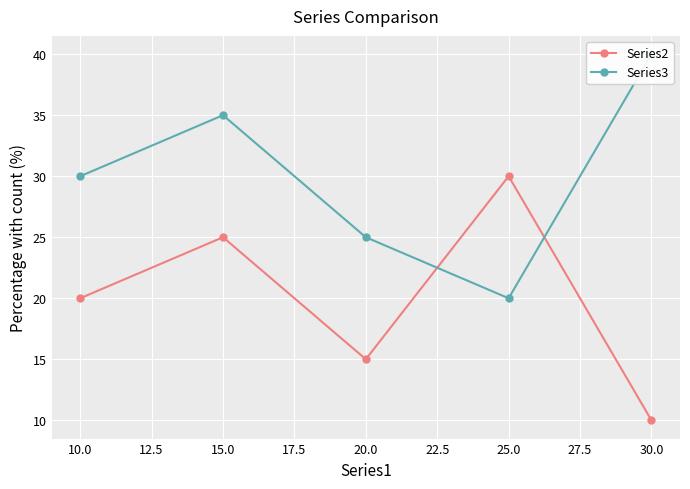

List the labels in order of Series2 value, largest first.

25.0, 15.0, 10.0, 20.0, 30.0